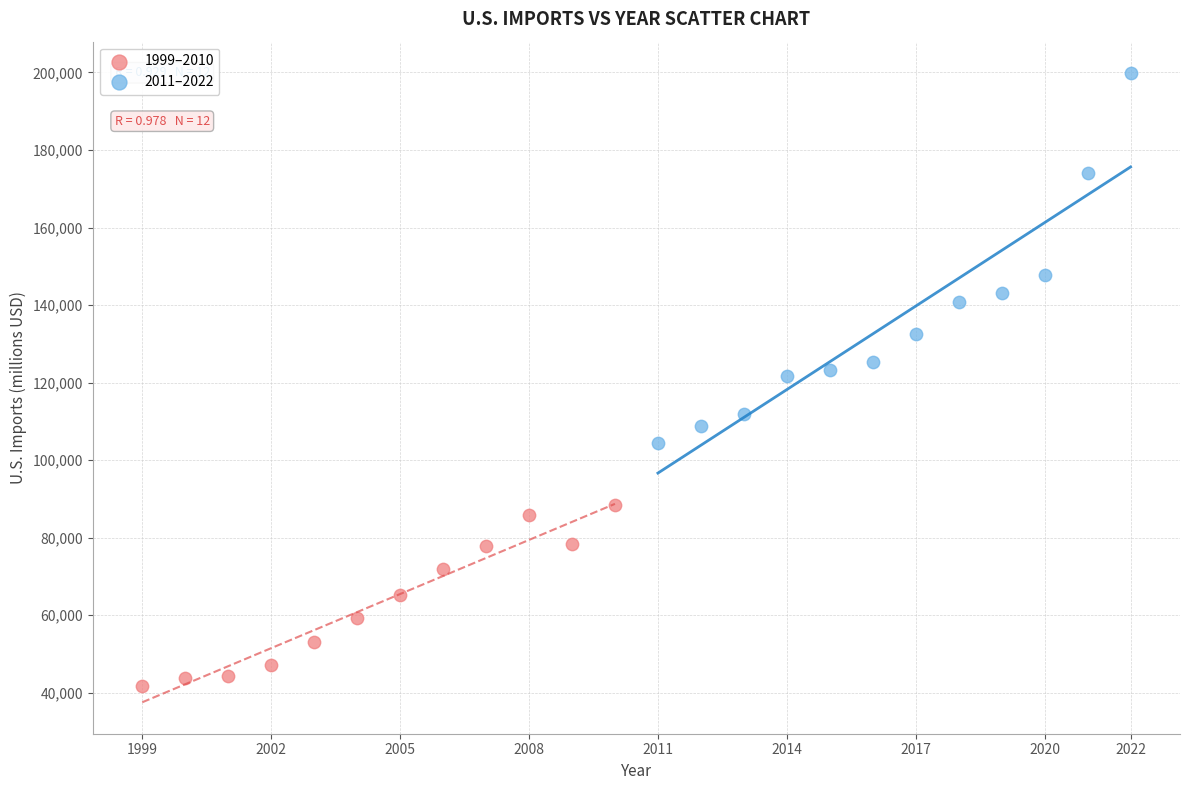

Which series reaches the minimum Y coordinate?

1999–2010